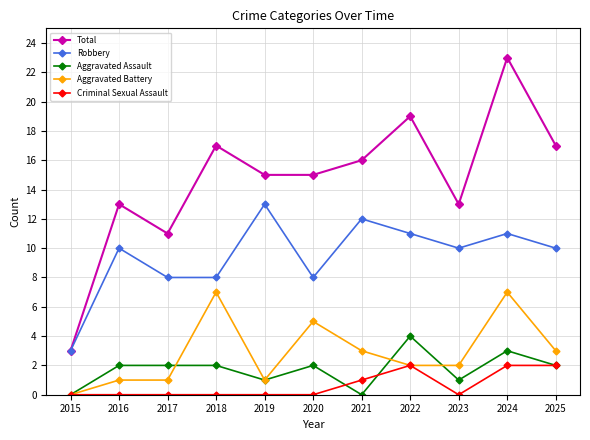

What is the lowest value of the Total series?

3